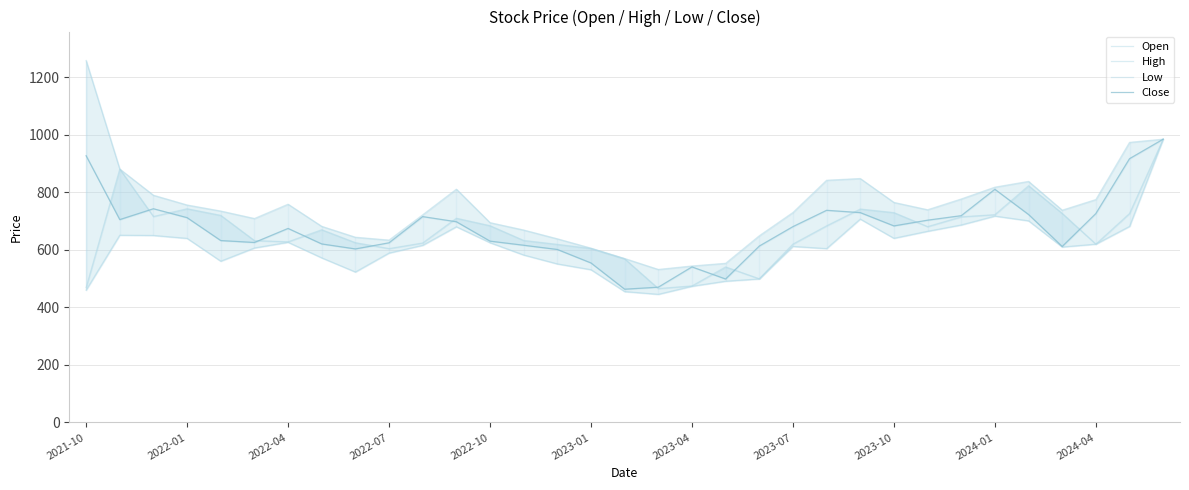

Does the chart have visible grid lines?

Yes